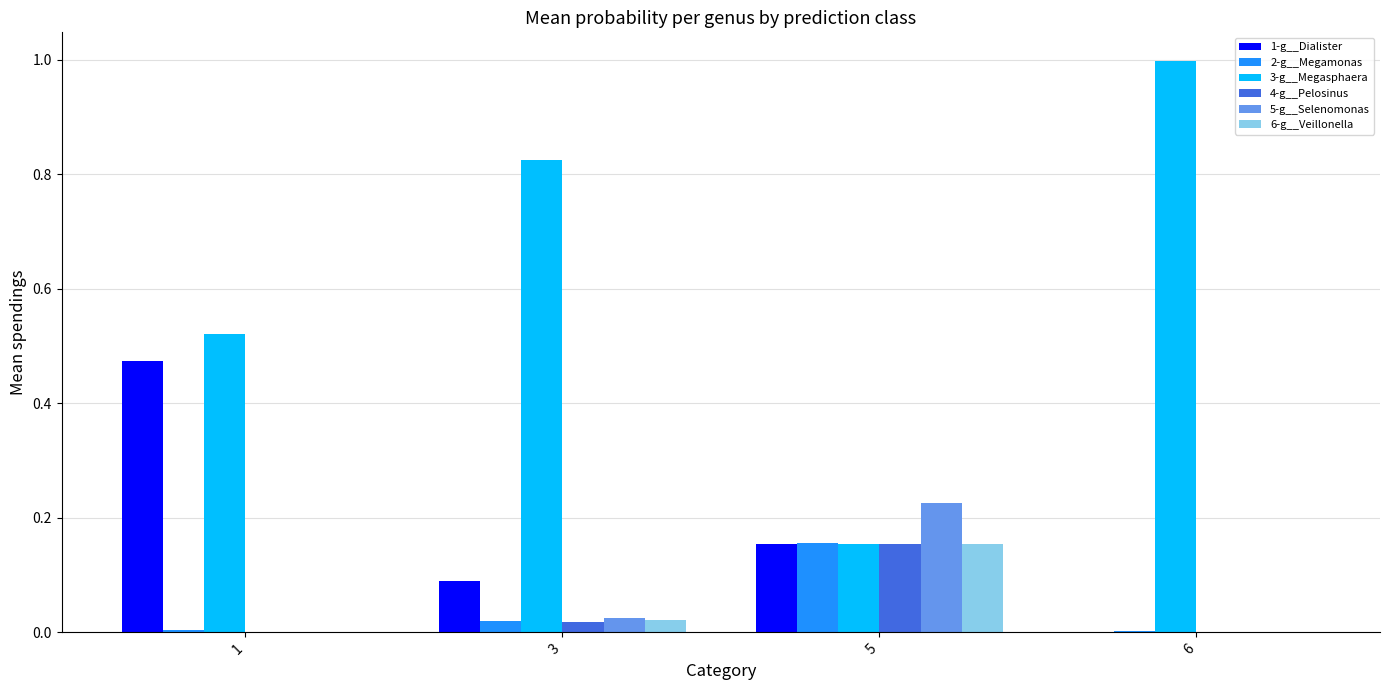

What is the sum of all 1-g__Dialister values?

0.7